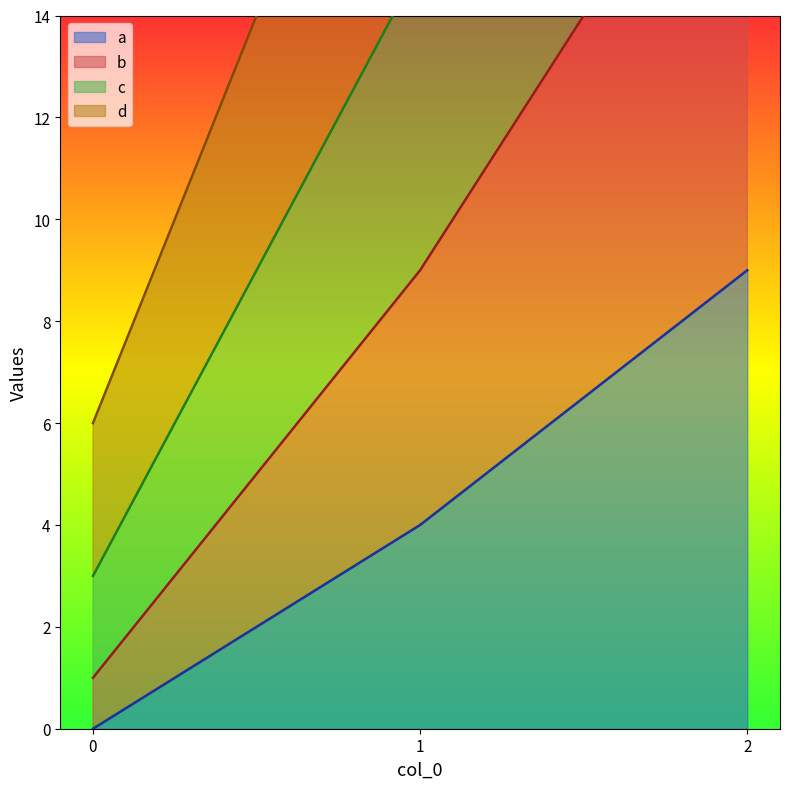

True or false: a has a value of -3 at 0.

False